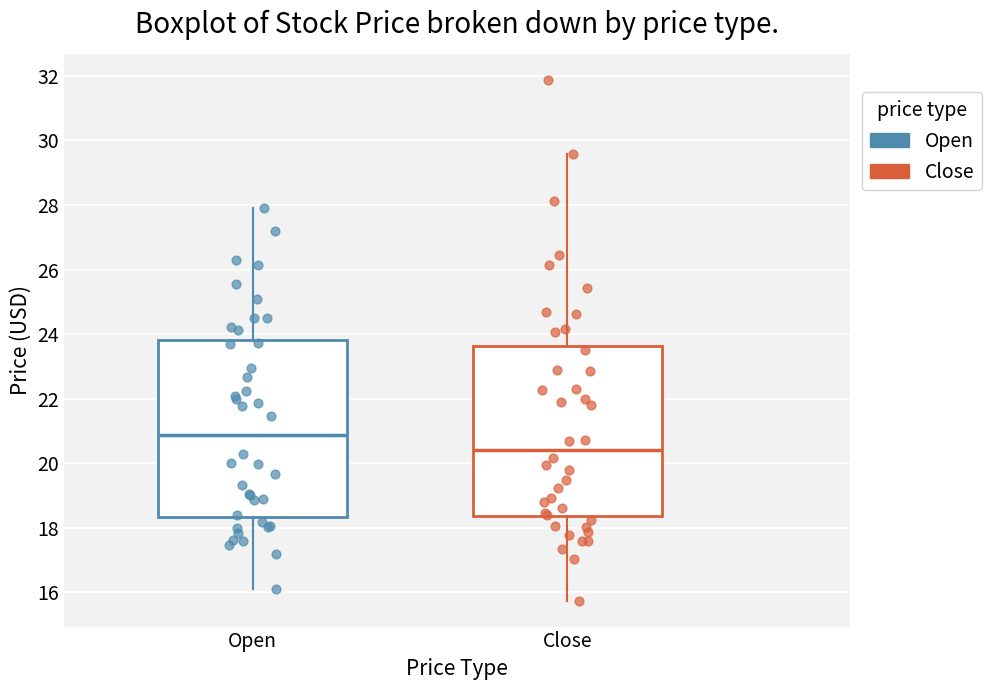

Which box's median line is the highest?

Open